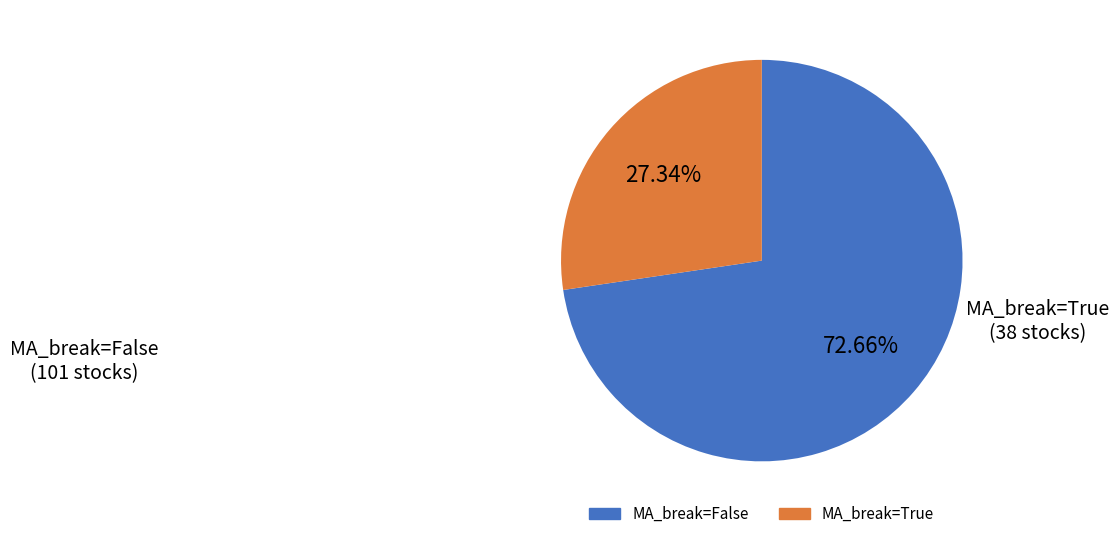

Is there a majority slice in this chart?

Yes